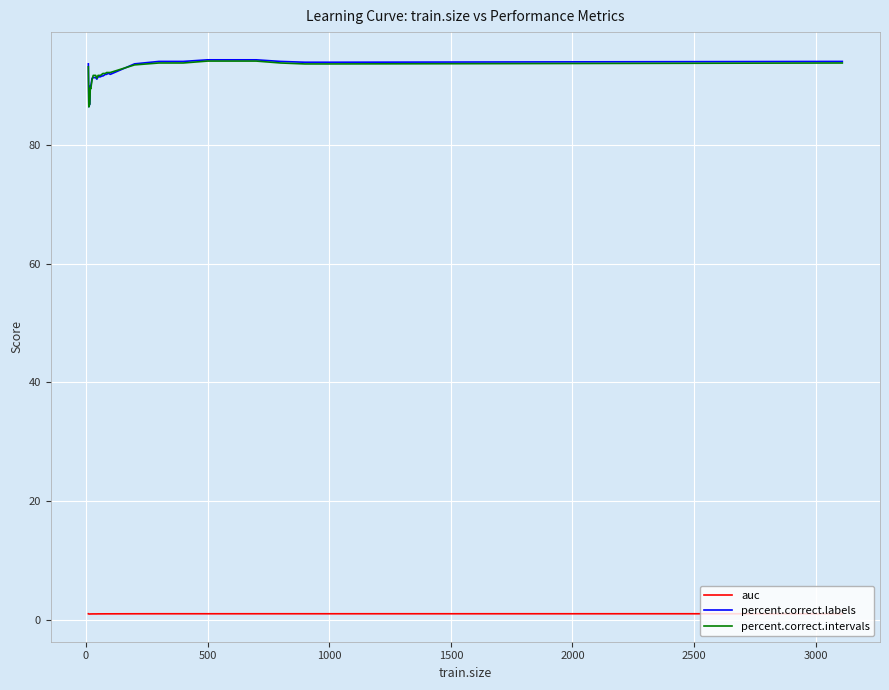

What is the sum of all auc values?

30.9